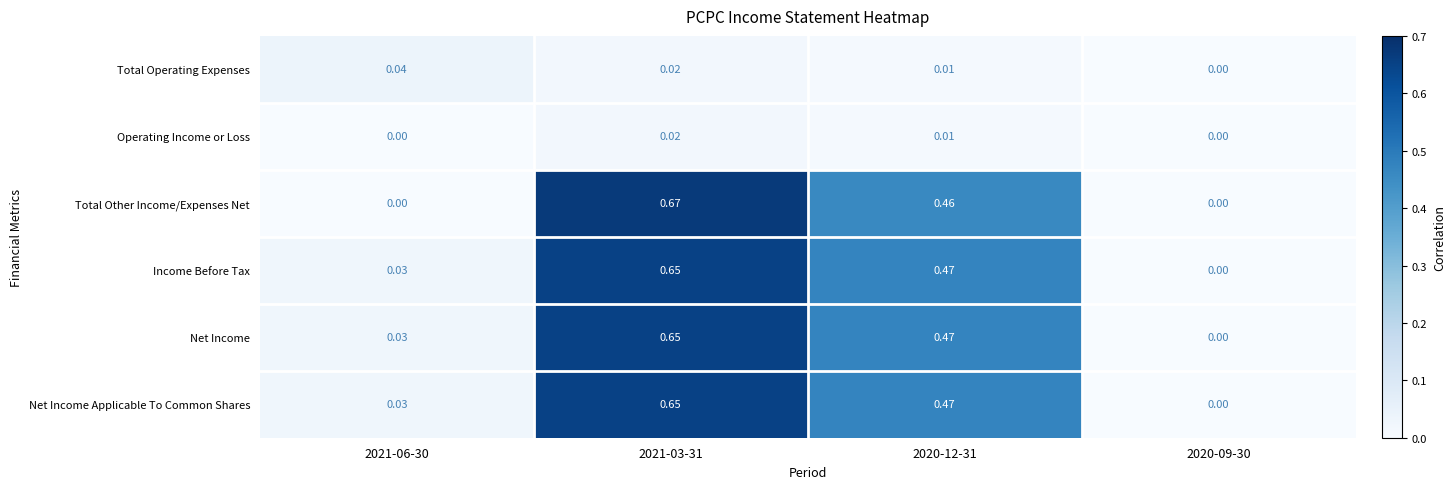

Which series changed the most between 2021-06-30 and 2021-03-31?

Total Other Income/Expenses Net